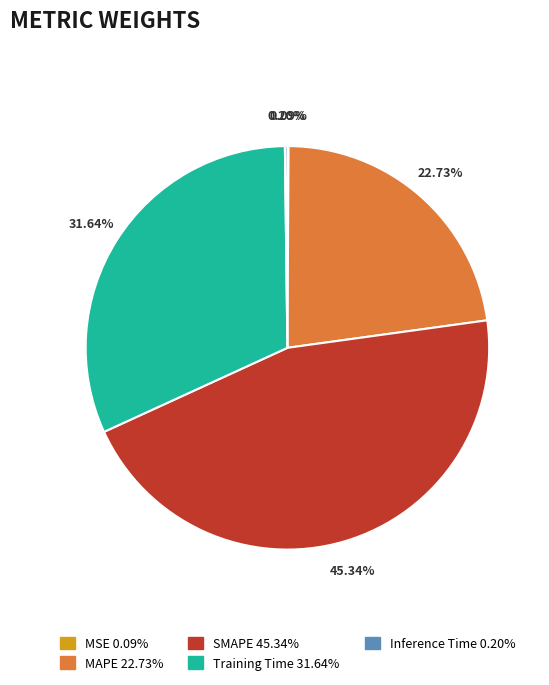

Is there any slice that represents more than half of the pie?

No